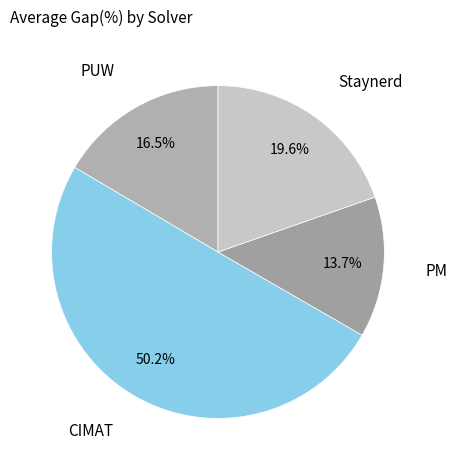

How many segments does this pie chart have?

4